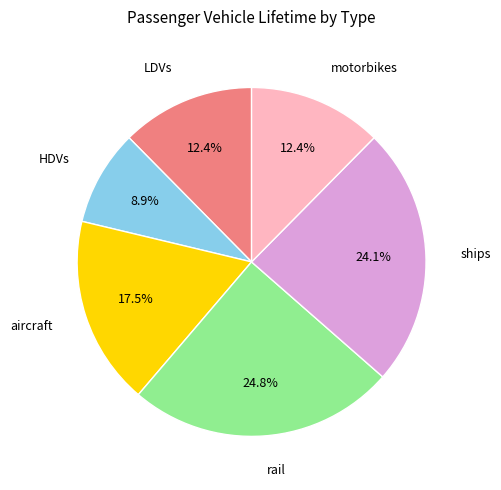

Does any single category account for the majority?

No